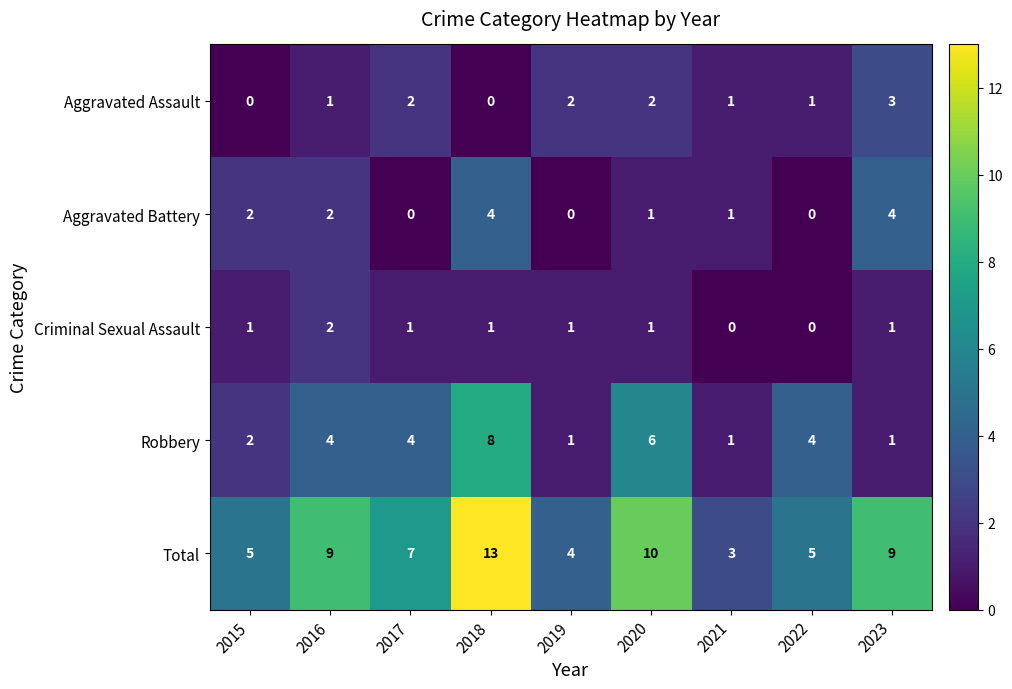

What is the spread (max minus min) of values at 2015?

5